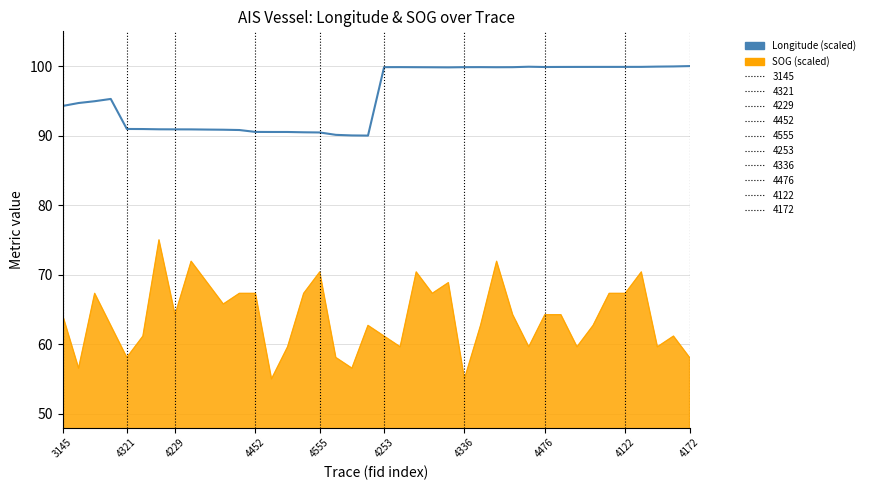

What is the maximum value shown in the chart?

100.0